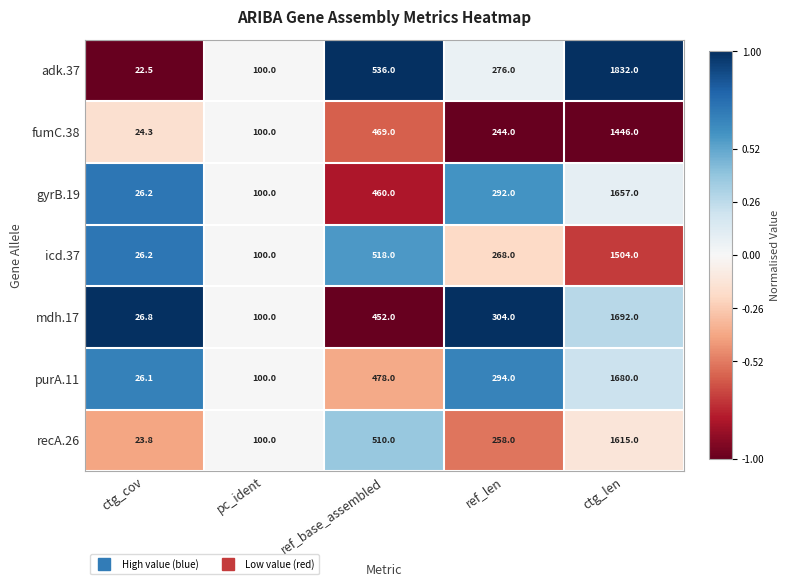

What is the spread (max minus min) of values at ctg_cov?

4.3